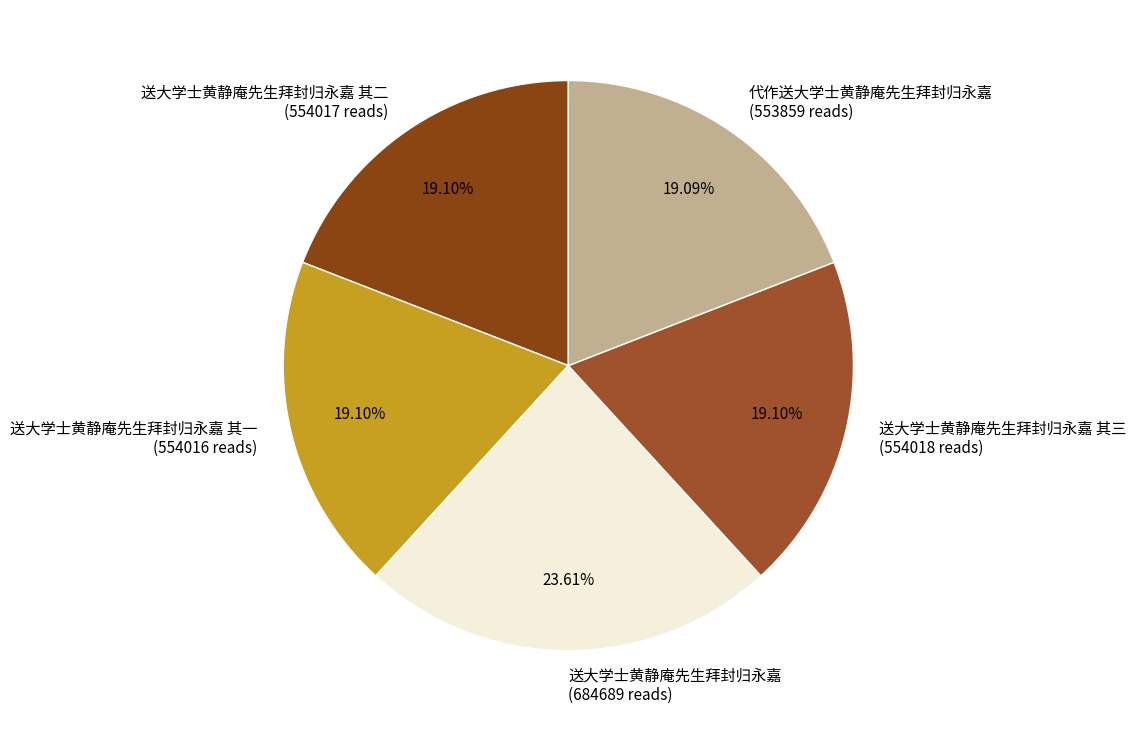

What is the ratio of the value at 送大学士黄静庵先生拜封归永嘉 其三 (554018 reads) to the value at 送大学士黄静庵先生拜封归永嘉 其二 (554017 reads)?

1.0